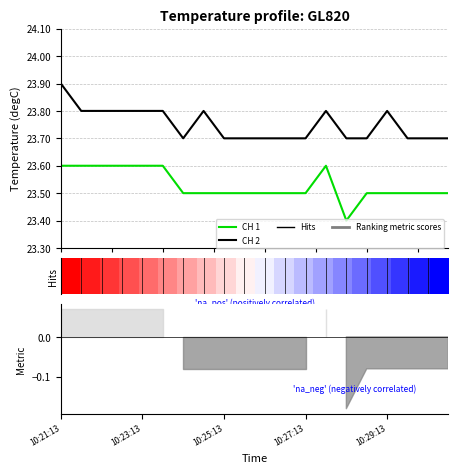

What position from the left is 13?

14